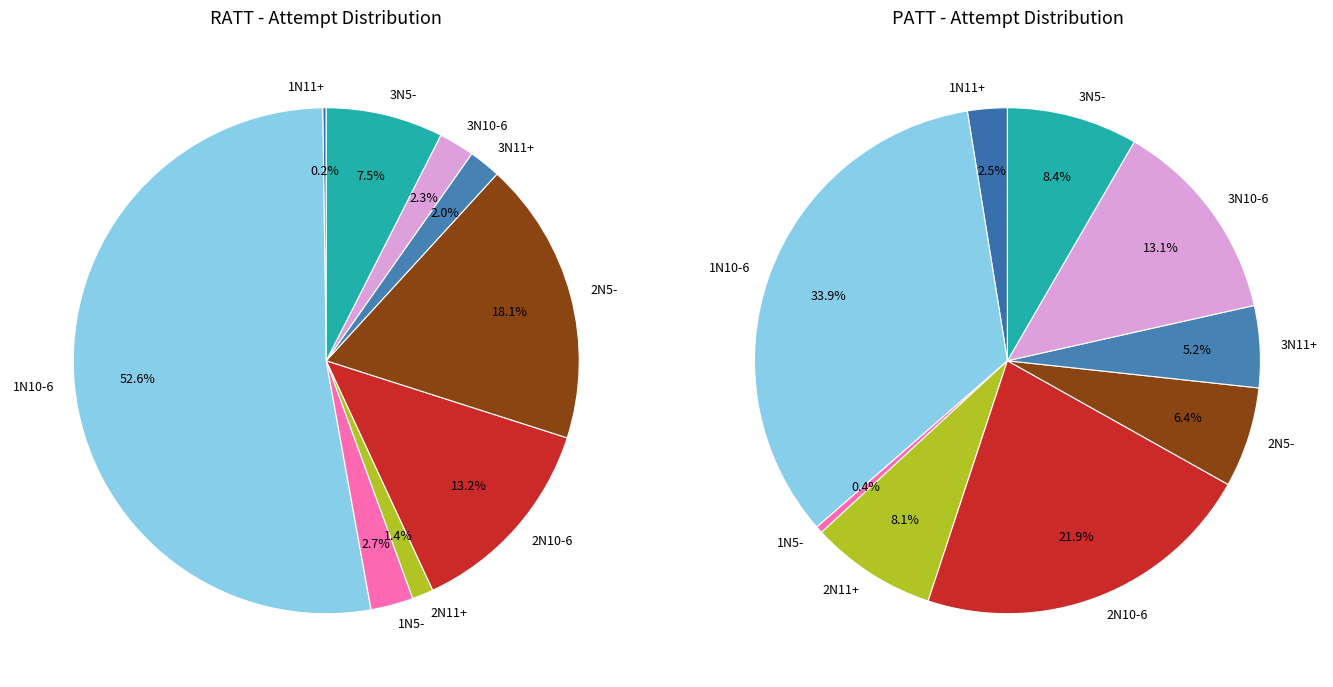

What percentage is NOT represented by 2N10-6?

86.8%